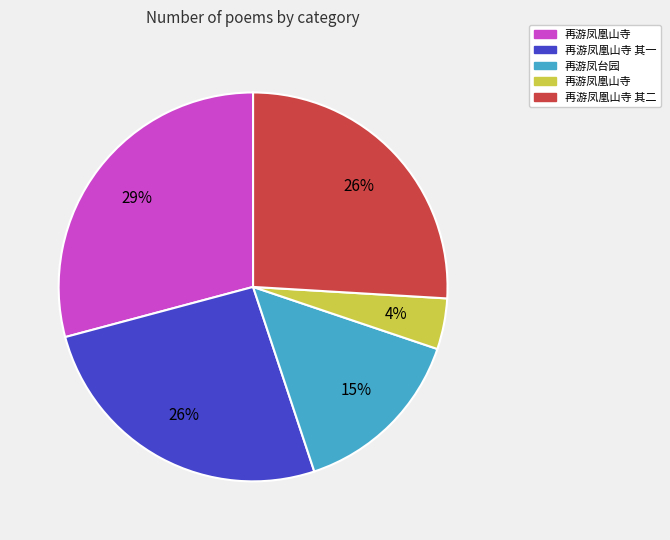

Does any single category account for the majority?

No